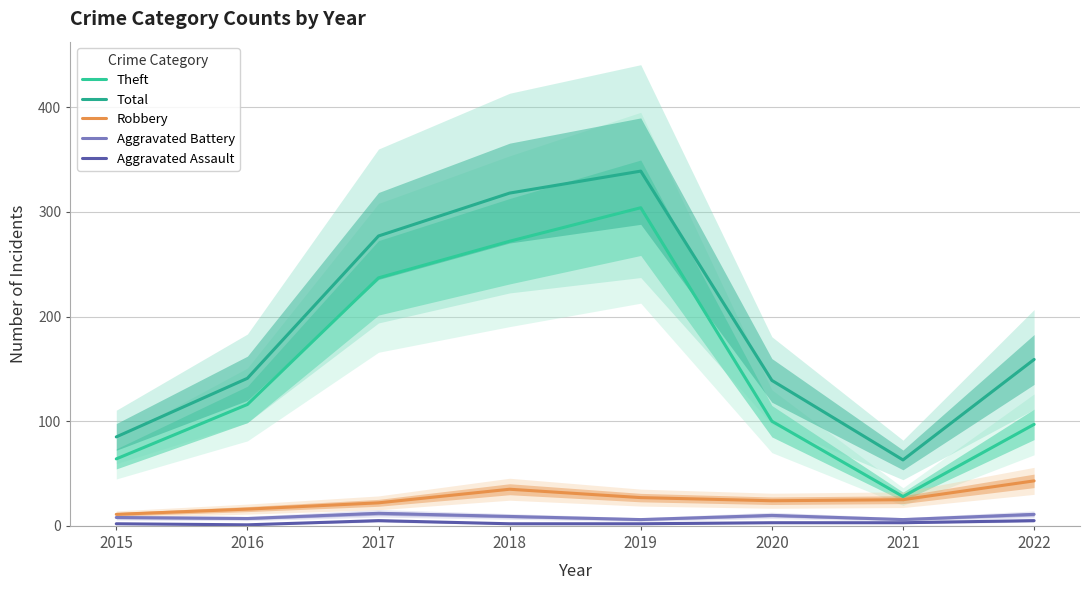

Where does the Robbery series first go above 25?

2018